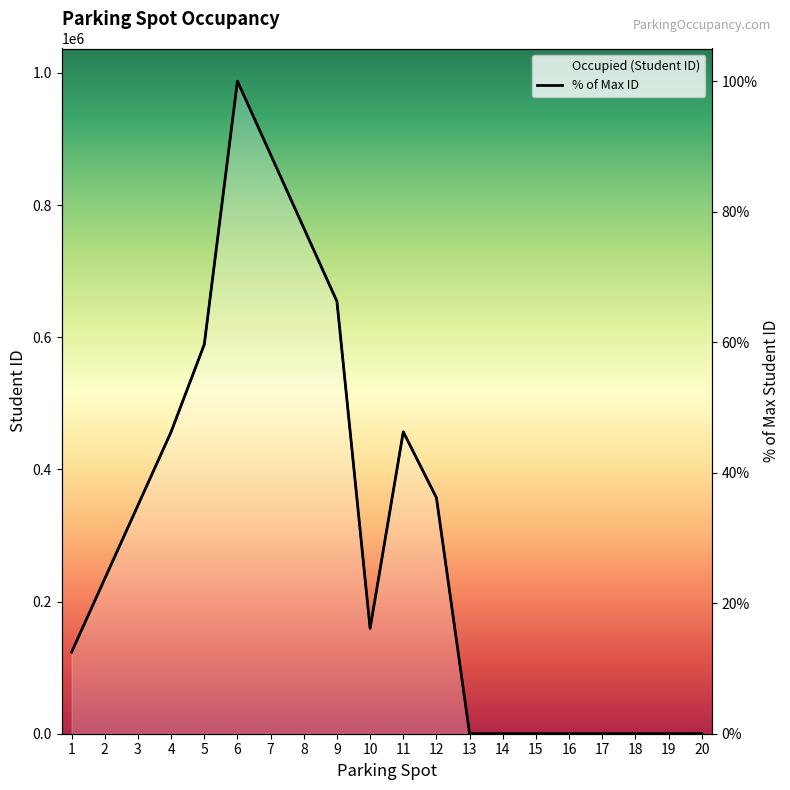

What is the change in value from 5 to 18?

-589090